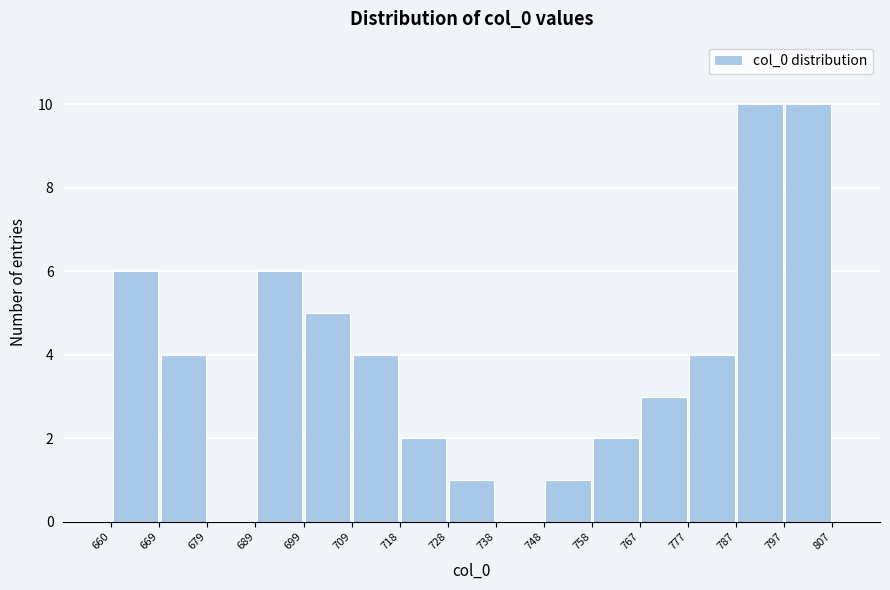

Reading left to right, transcribe this chart: for each bar, give the range it covers on the x-axis and its height. The values are not printed on the chart, so give them approximately, as read against the axis.

660 to 669: 6
669 to 679: 4
679 to 689: 0
689 to 699: 6
699 to 709: 5
709 to 718: 4
718 to 728: 2
728 to 738: 1
738 to 748: 0
748 to 758: 1
758 to 767: 2
767 to 777: 3
777 to 787: 4
787 to 797: 10
797 to 807: 10